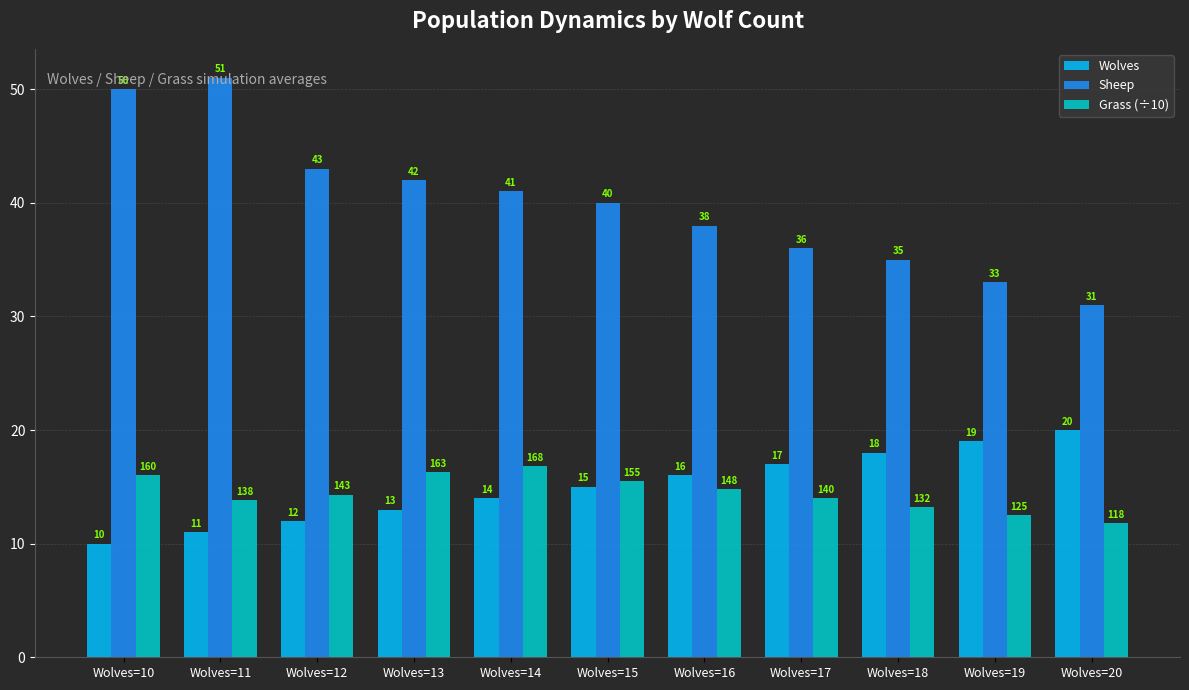

What is the value of the Grass (÷10) bar at the 8th from the left?

14.0